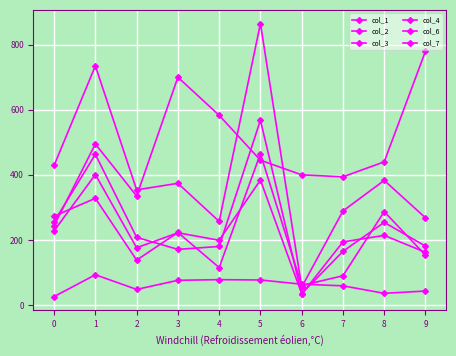

How many lines are shown in the chart?

6